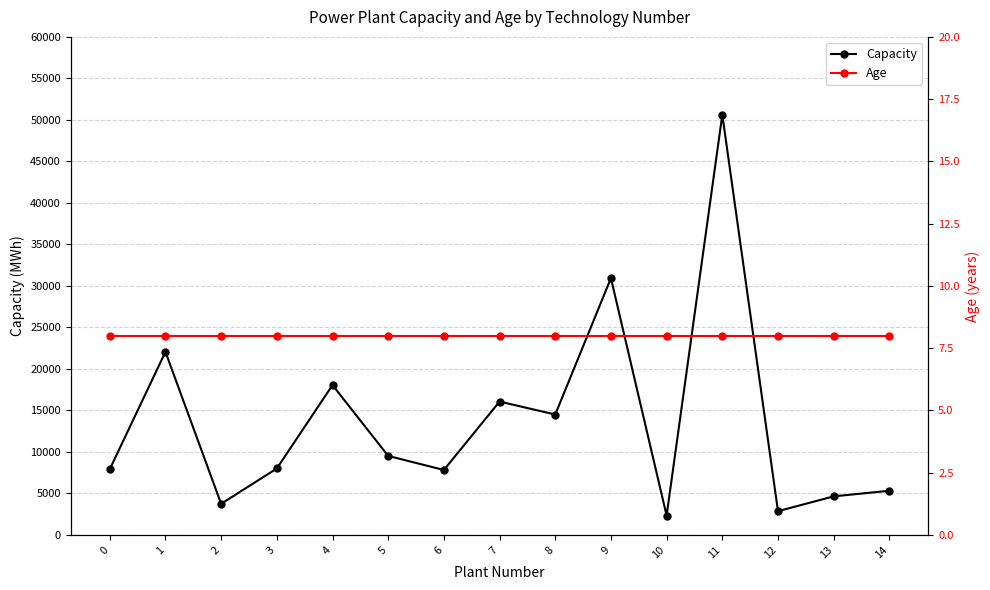

The Age series shows 8.0 at 12. True or false?

True